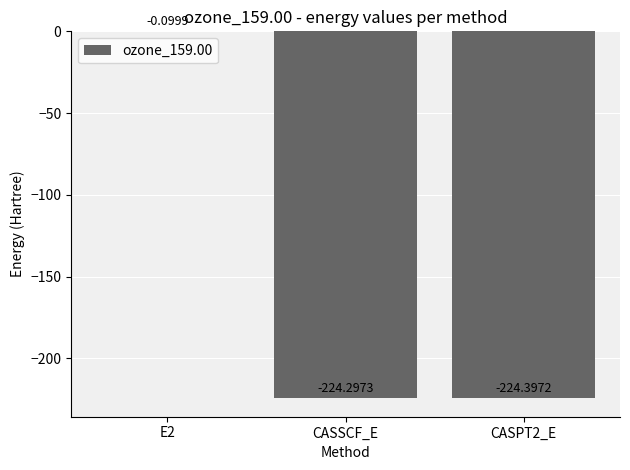

What is the sum of the values at CASPT2_E and E2?

-224.5